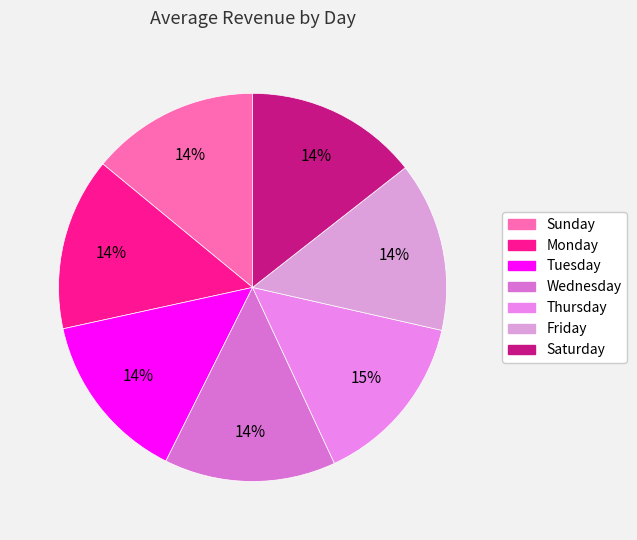

What percentage is the Saturday slice, to the nearest percent?

14%